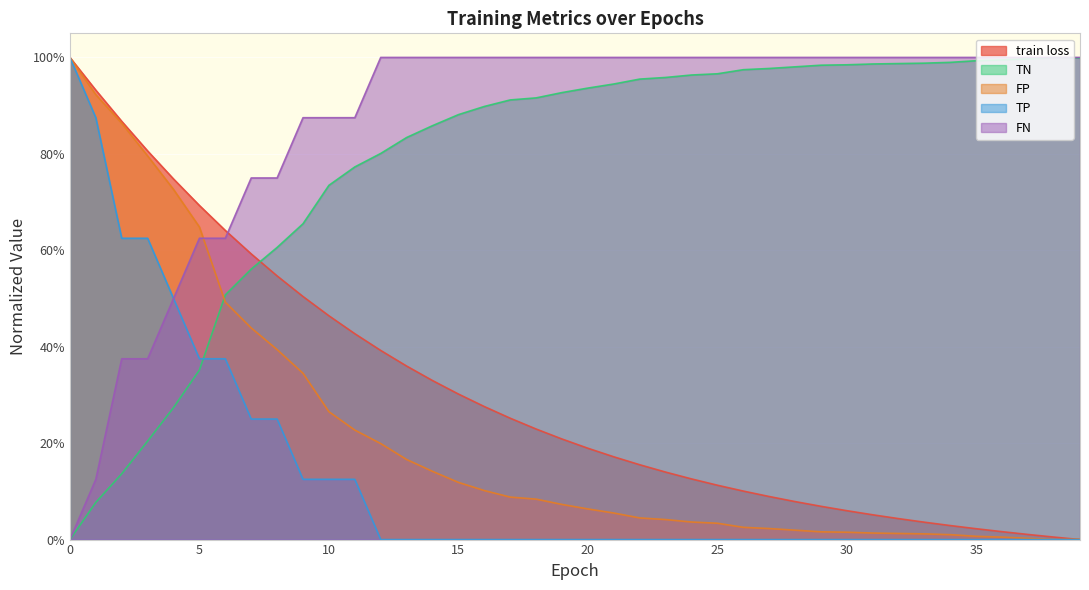

True or false: TP has a value of 0.0 at 12.

True